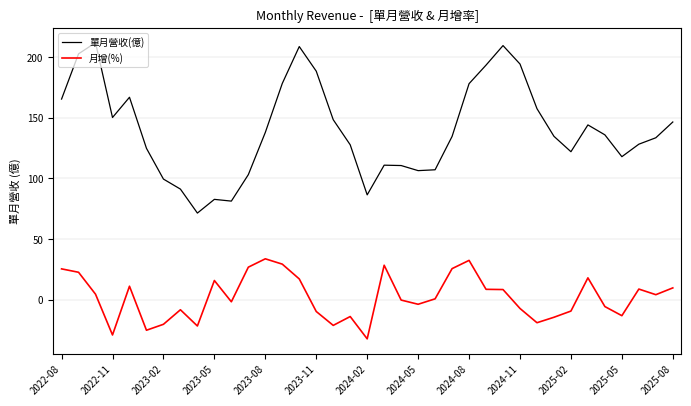

What is the difference between the maximum and minimum values in the 單月營收(億) series?

140.5